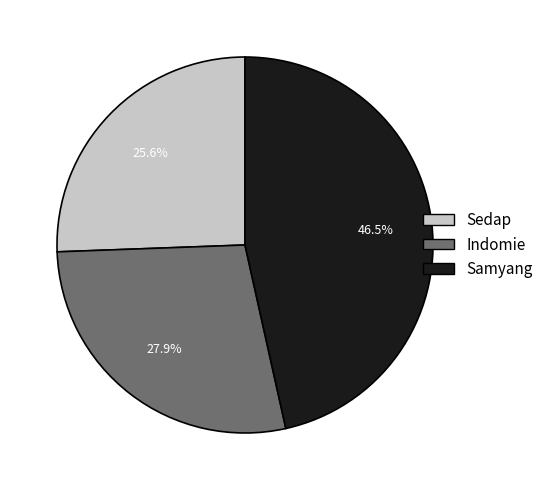

Which category has the smallest portion of the pie?

Sedap